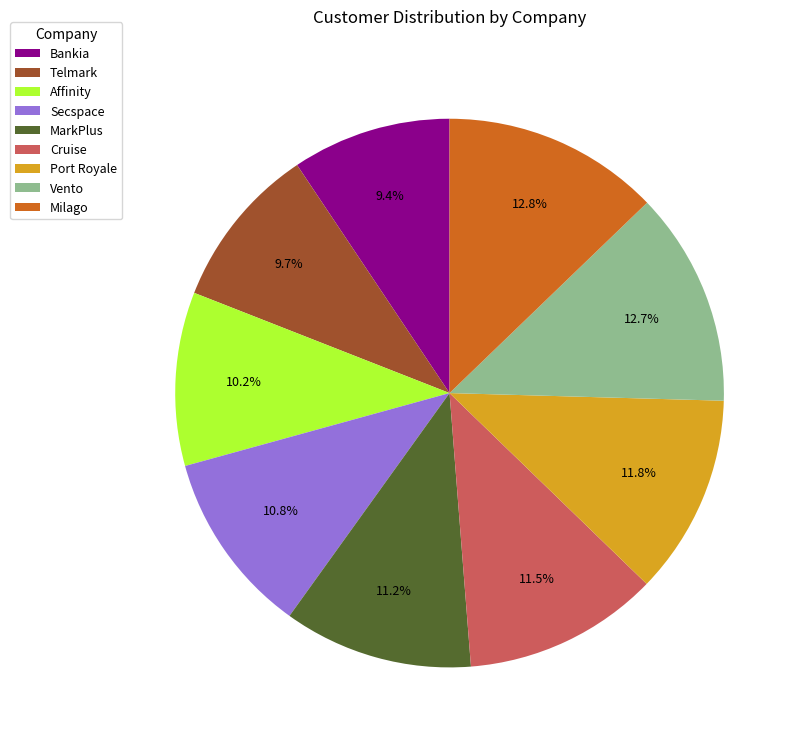

Between MarkPlus and Affinity, which is larger?

MarkPlus